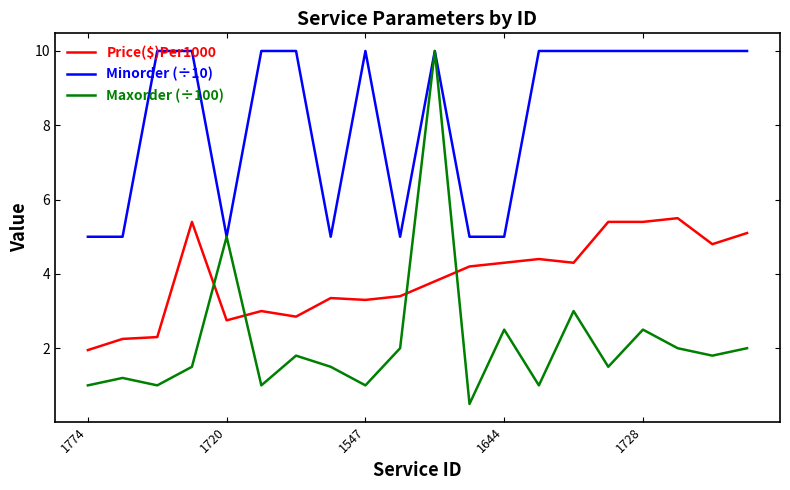

True or false: Price($)Per1000 and Minorder (÷10) intersect in this chart.

False